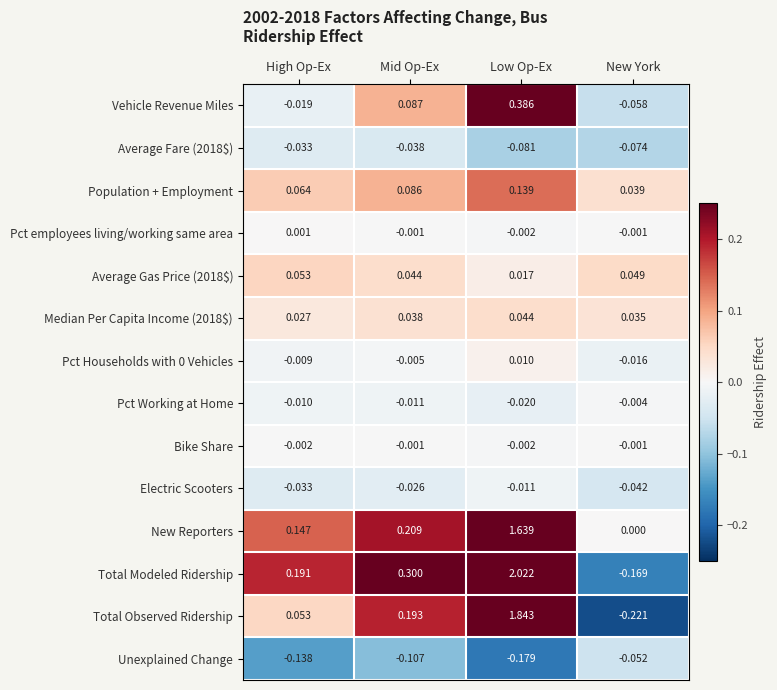

What is the spread (max minus min) of values at High Op-Ex?

0.3